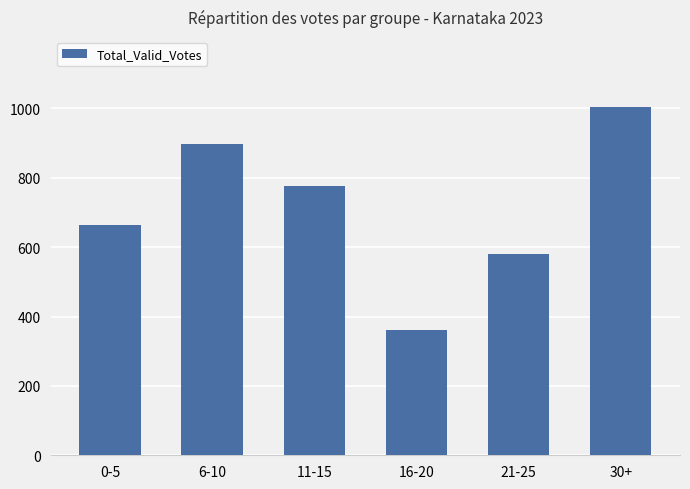

Reading left to right, what are all the values shown in this chart?

665	898	777	360	580	1005